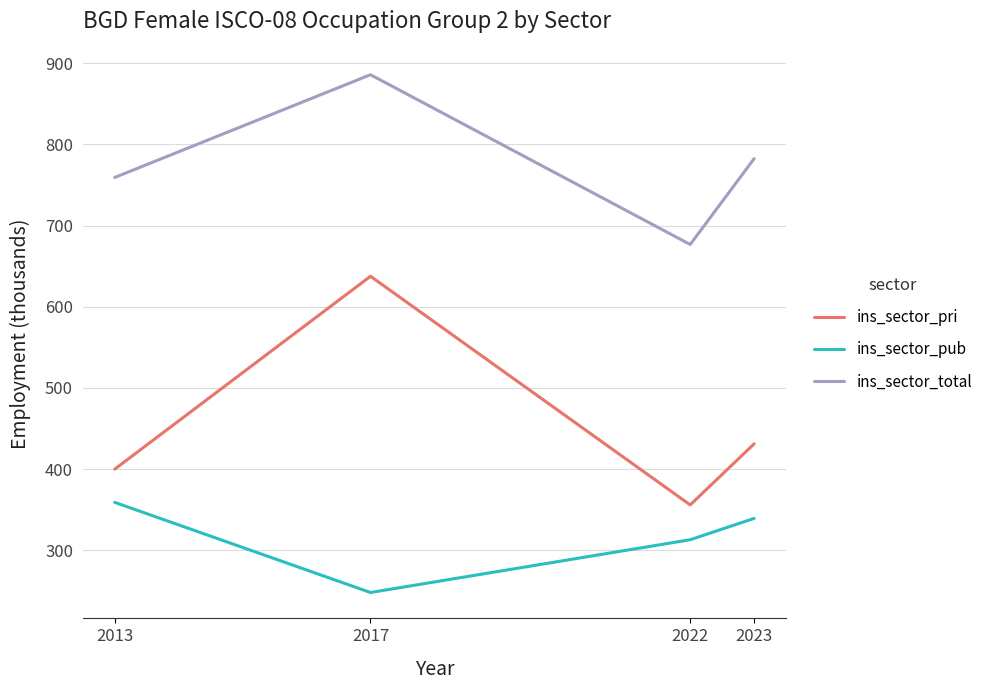

The value of ins_sector_pri at 2022 is 356.0. True or false?

True